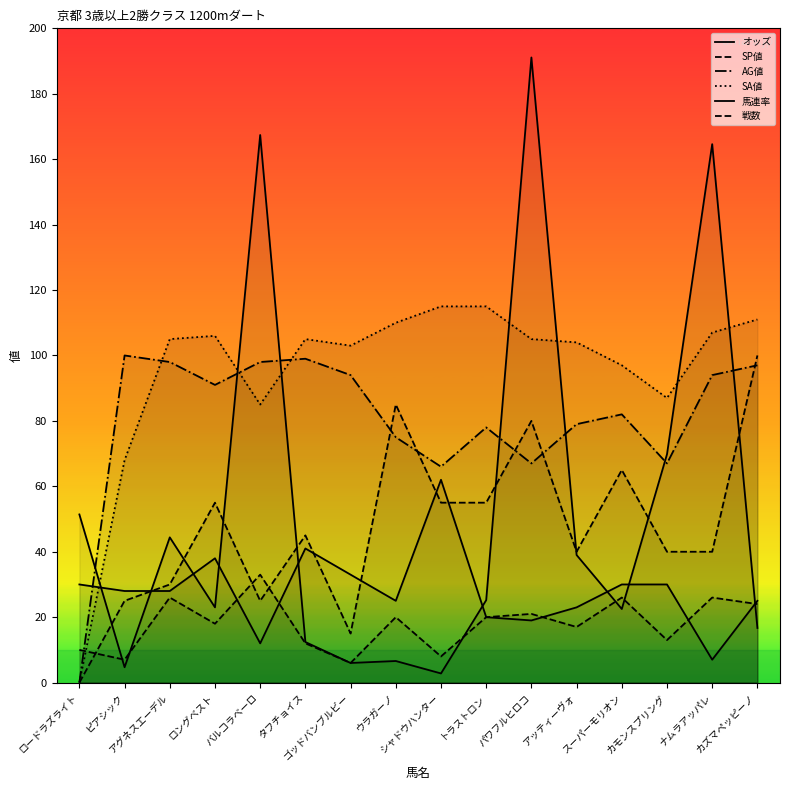

What is the total value across all series at シャドウハンター?

308.8